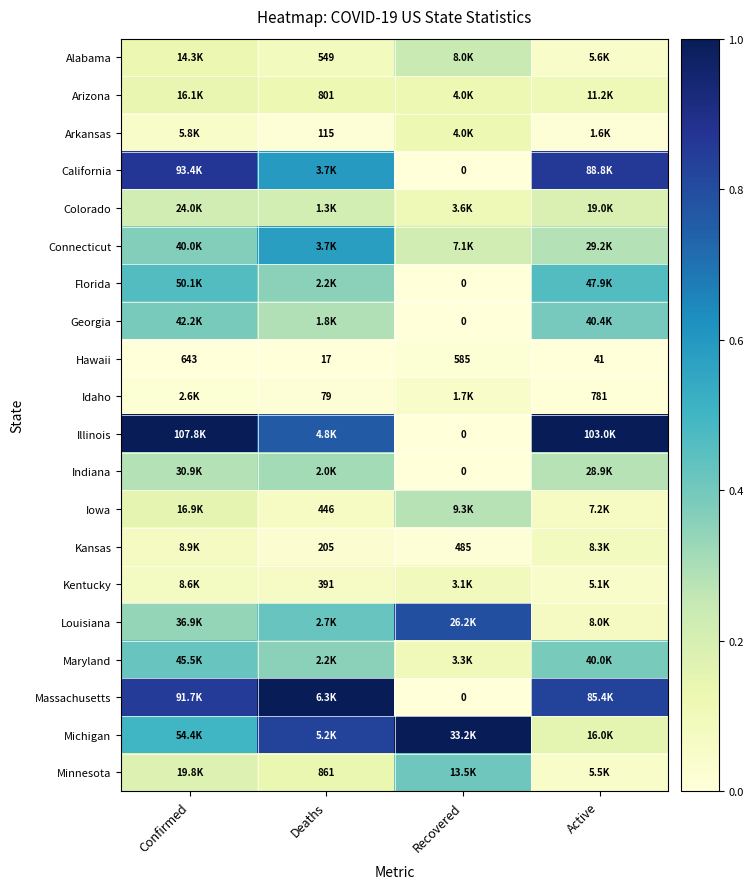

Is the value of Indiana at Recovered greater than the value of Kentucky at Deaths?

No